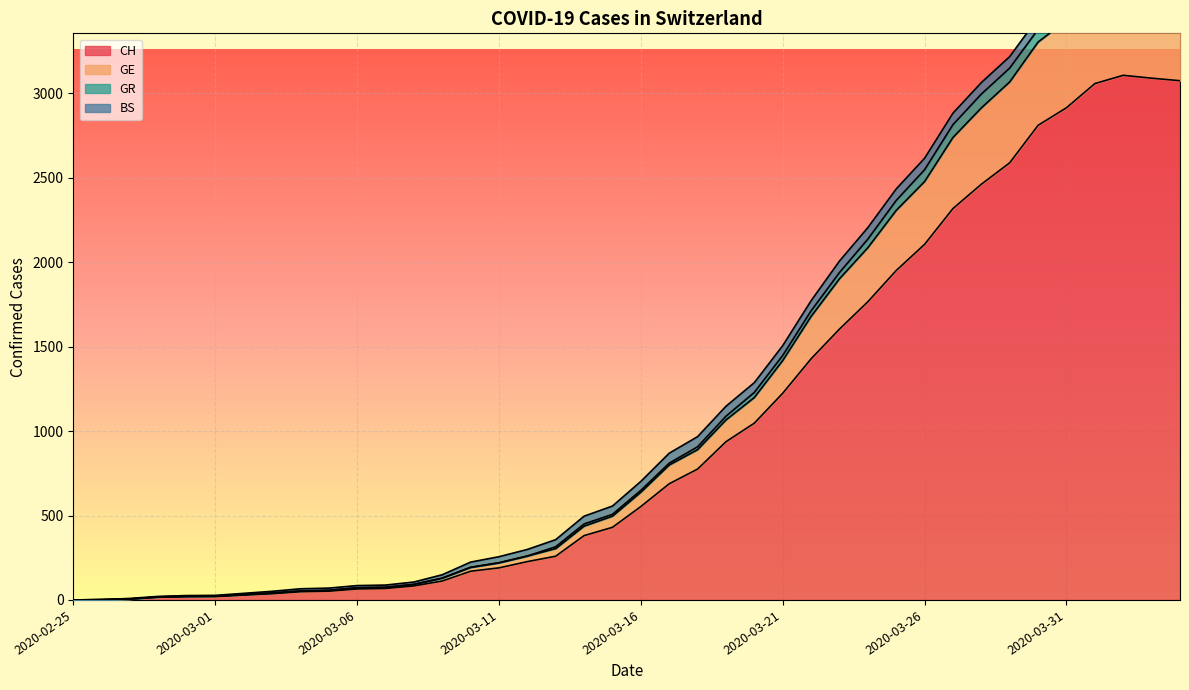

What is the maximum value for CH?

3107